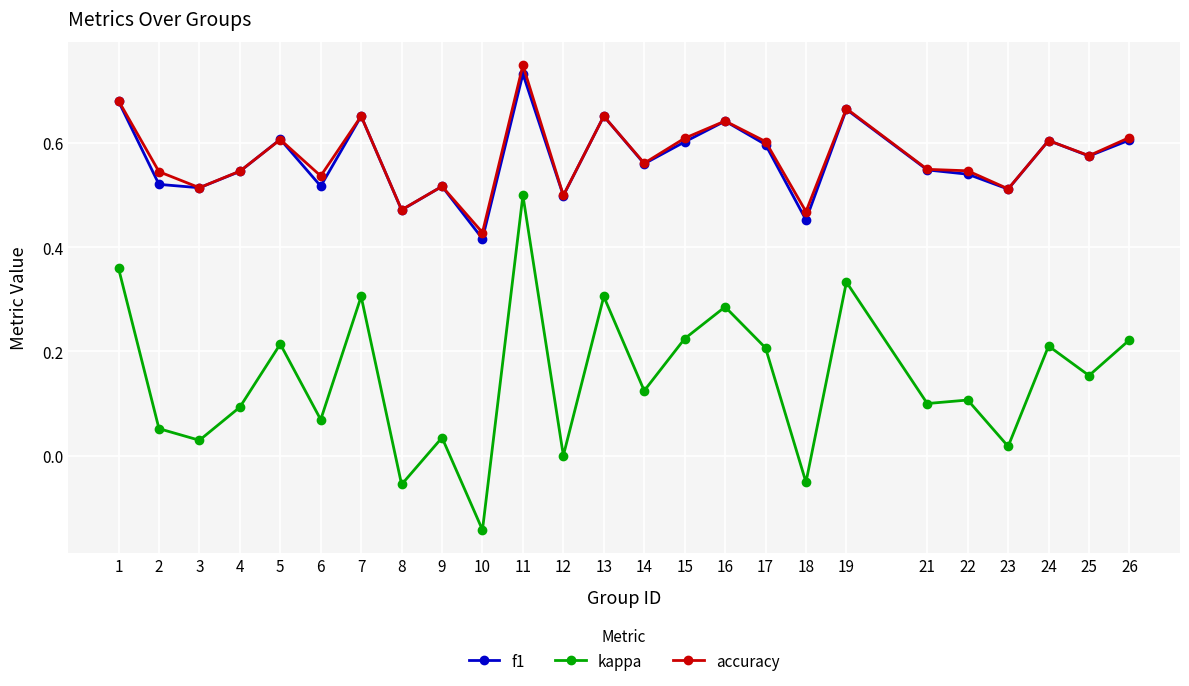

What are all the series names shown in the legend?

f1, kappa, accuracy